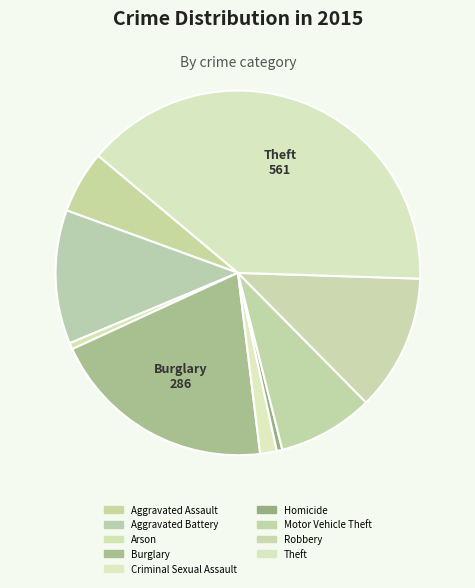

Which slice is the largest?

Theft